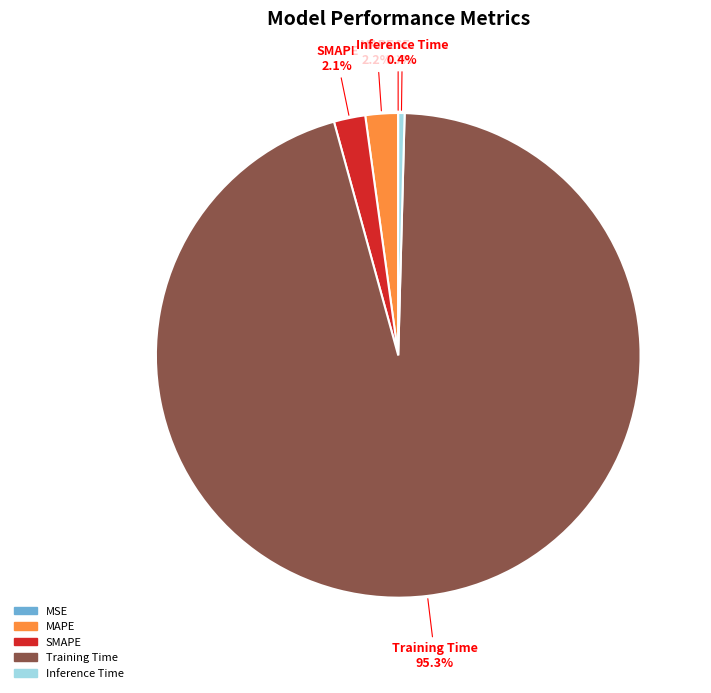

Is the sum of MAPE and SMAPE greater than half?

No